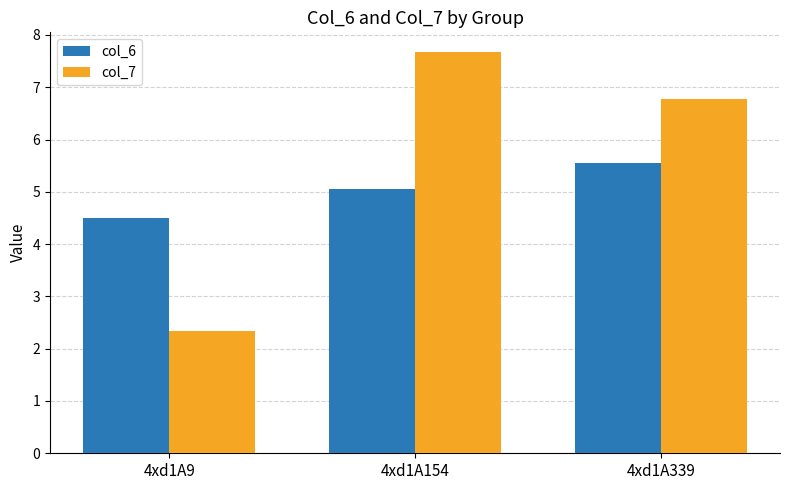

How many bars are there in total?

6